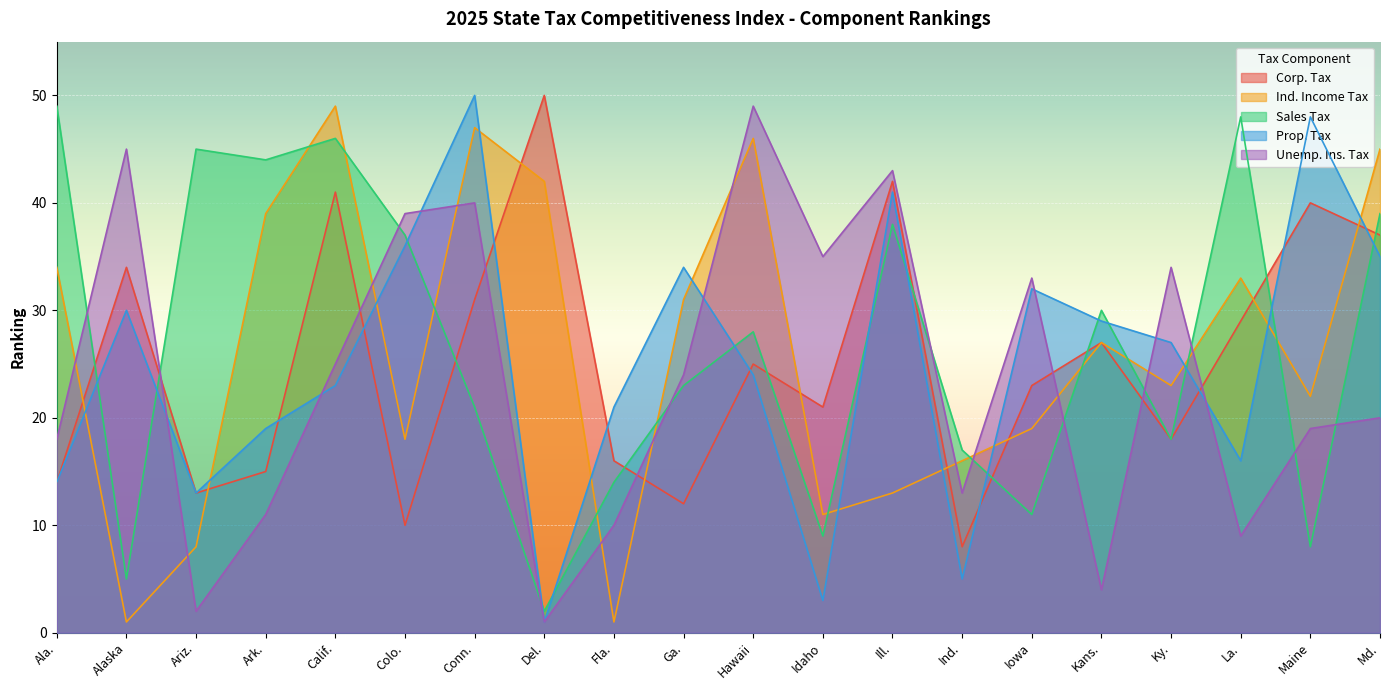

Reading left to right, transcribe all the data shown in this chart.

Corp. Tax: 14	34	13	15	41	10	31	50	16	12	25	21	42	8	23	27	18	29	40	37
Ind. Income Tax: 34	1	8	39	49	18	47	42	1	31	46	11	13	16	19	27	23	33	22	45
Sales Tax: 49	5	45	44	46	37	21	2	14	23	28	9	38	17	11	30	18	48	8	39
Prop. Tax: 14	30	13	19	23	36	50	1	21	34	24	3	41	5	32	29	27	16	48	35
Unemp. Ins. Tax: 18	45	2	11	25	39	40	1	10	24	49	35	43	13	33	4	34	9	19	20